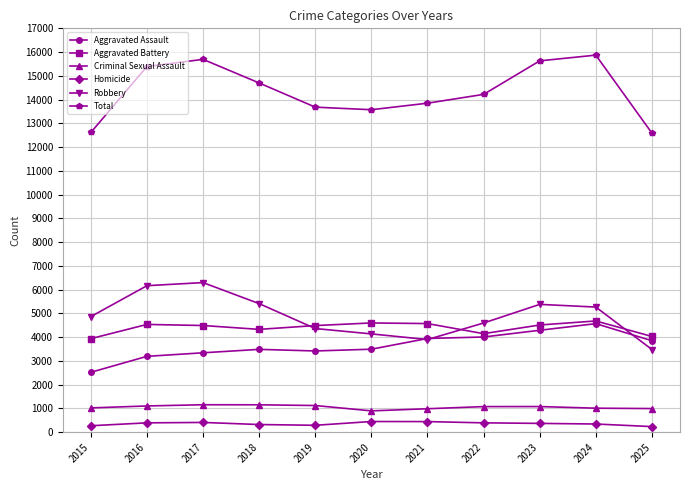

Where does the Homicide series first go above 370?

2016